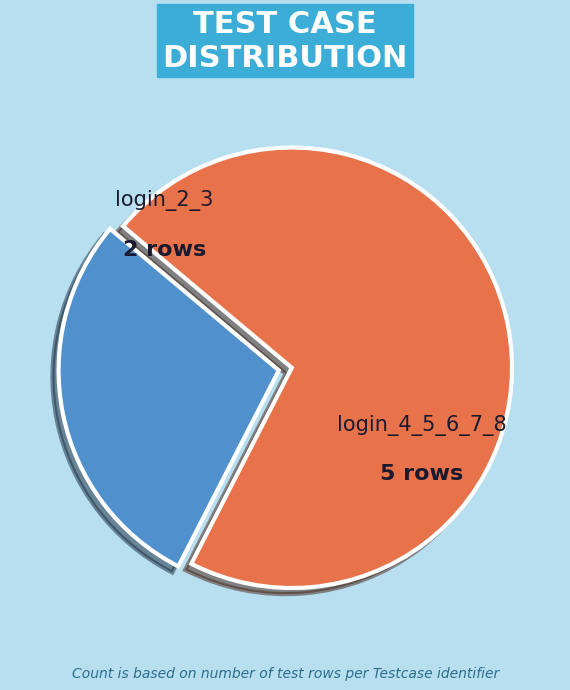

What portion of the pie excludes login_2_3?

71.4%